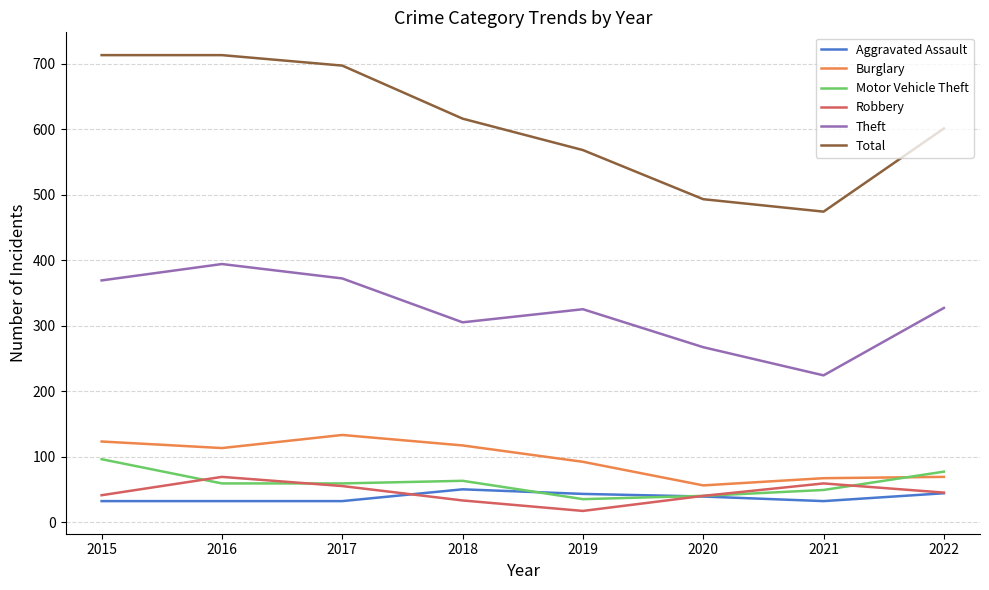

True or false: Total and Aggravated Assault intersect in this chart.

False